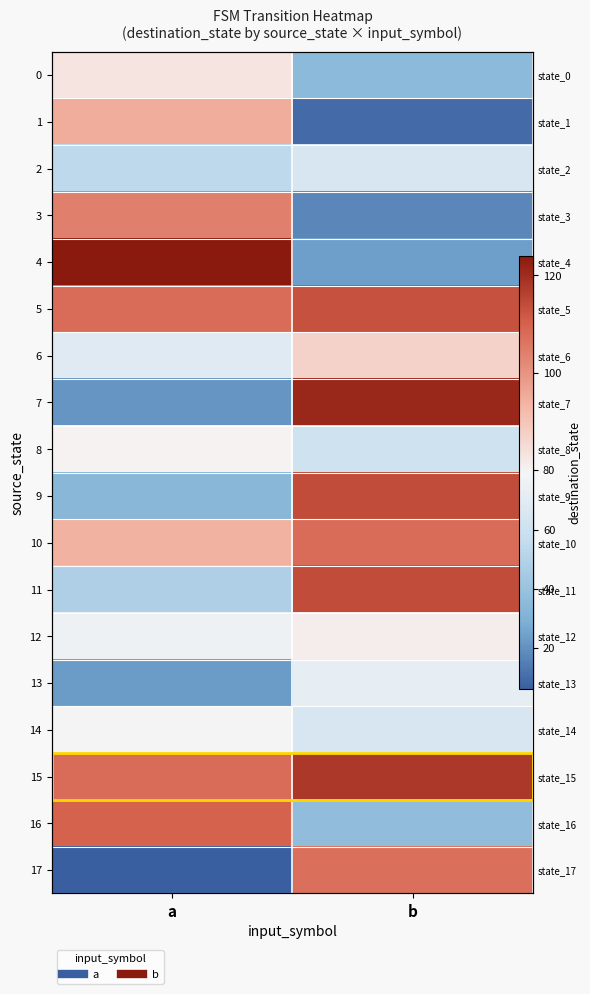

Rank the categories by 6 value from lowest to highest.

a, b